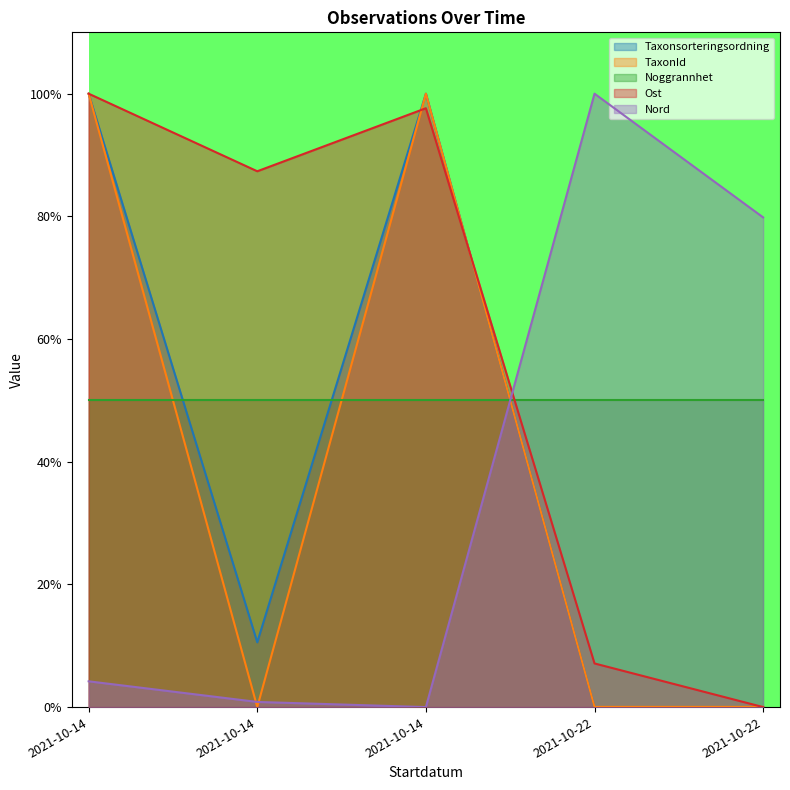

True or false: Nord has a value of 0.0 at 2021-10-14.

True